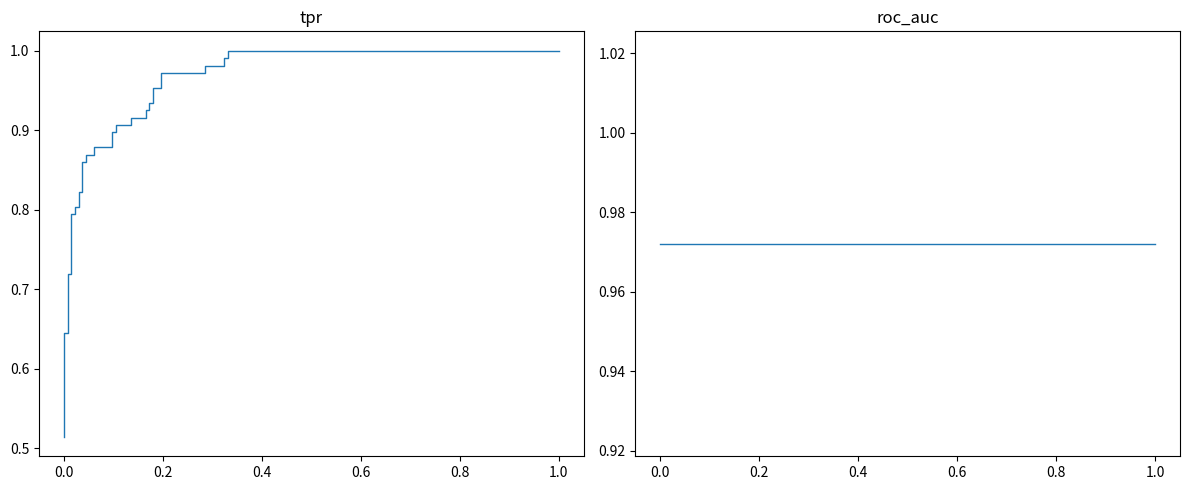

Reading left to right, transcribe all the data shown in this chart.

tpr: 0.5	0.6	0.6	0.6	0.6	0.6	0.7	0.7	0.8	0.8	0.8	0.8	0.8	0.8	0.9	0.9	0.9	0.9	0.9	0.9	0.9	0.9	0.9	0.9	0.9	0.9	0.9	0.9	0.9	0.9	1.0	1.0	1.0	1.0	1.0	1.0	1.0	1.0	1.0	1.0
roc_auc: 1.0	1.0	1.0	1.0	1.0	1.0	1.0	1.0	1.0	1.0	1.0	1.0	1.0	1.0	1.0	1.0	1.0	1.0	1.0	1.0	1.0	1.0	1.0	1.0	1.0	1.0	1.0	1.0	1.0	1.0	1.0	1.0	1.0	1.0	1.0	1.0	1.0	1.0	1.0	1.0